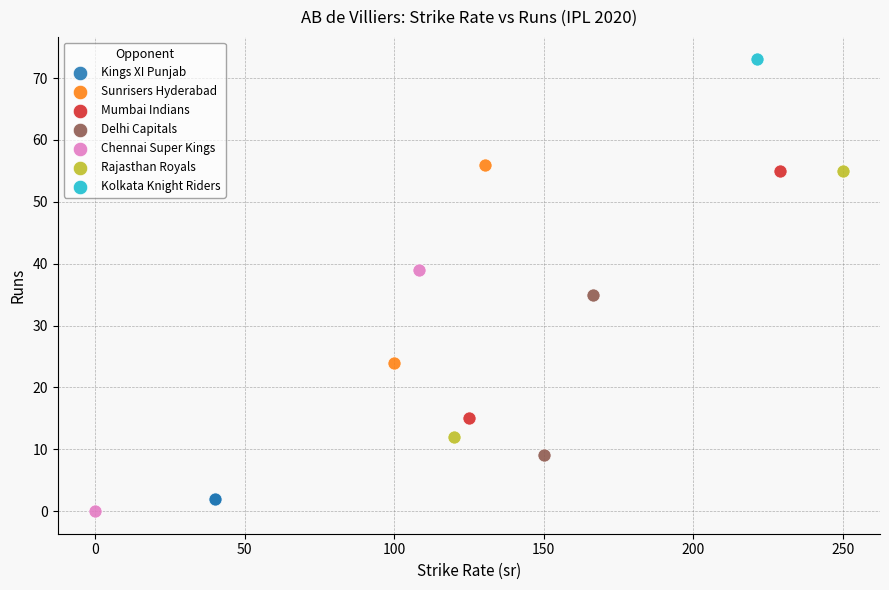

Which series contains the lowest Y value?

Chennai Super Kings